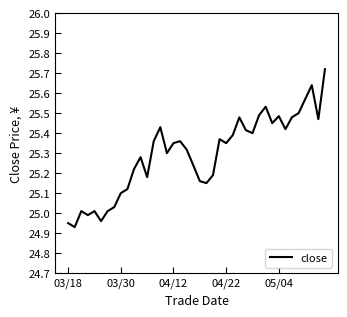

What is the maximum value shown in the chart?

25.7